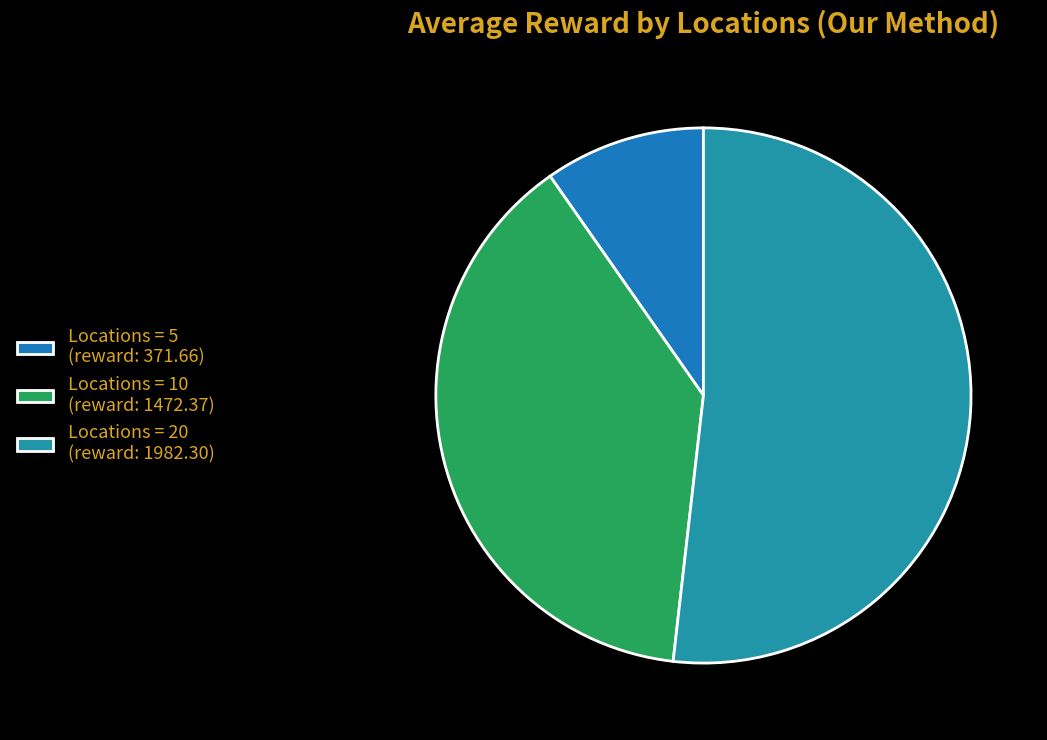

How many slices are in this pie chart?

3